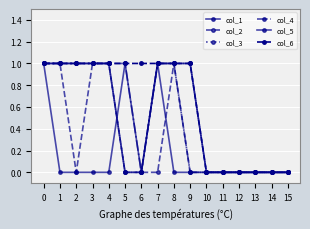

How many col_6 values are between 0 and 1?

16